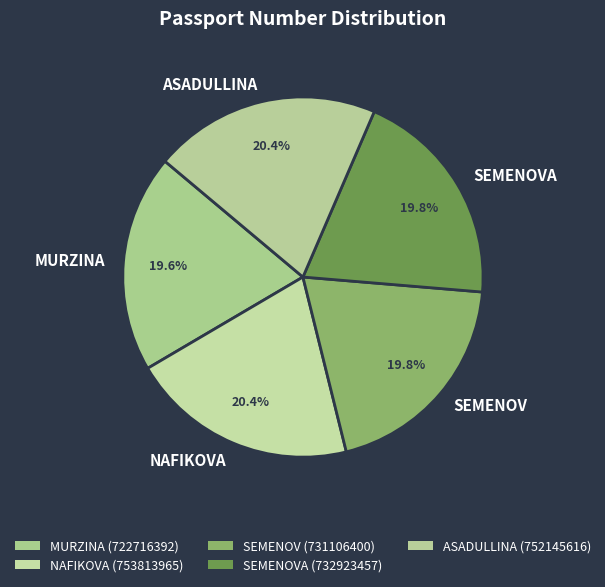

Approximately how many times larger is the value at NAFIKOVA compared to ASADULLINA?

1.0